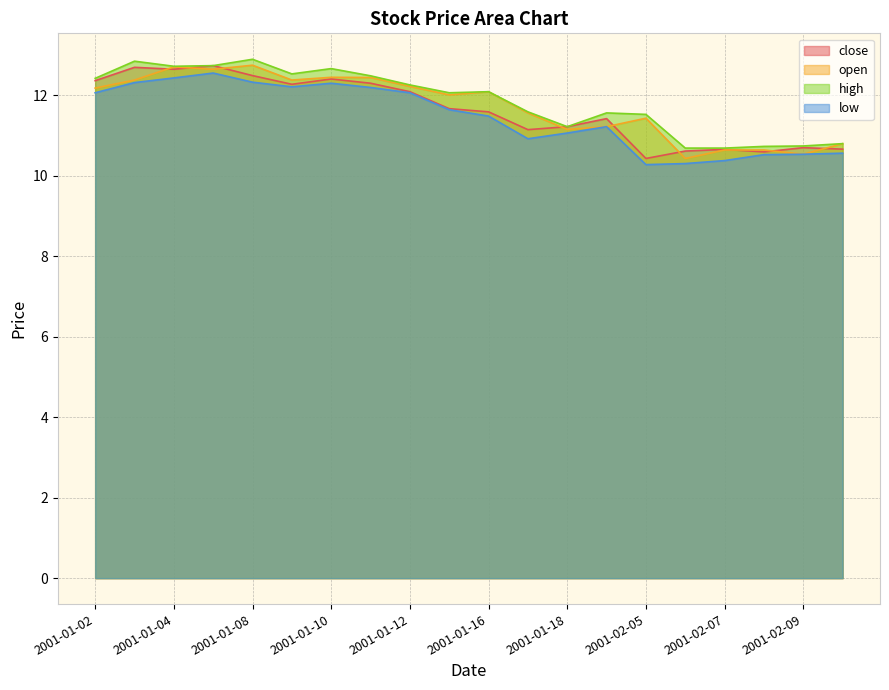

At which label does high first exceed 12?

2001-01-02